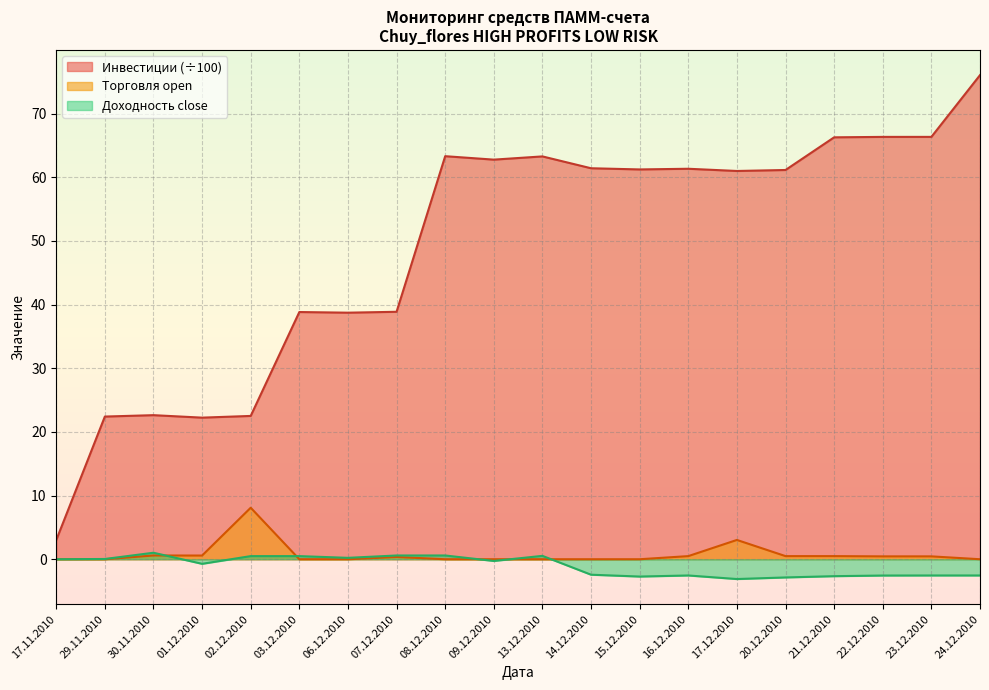

What is the difference between the highest and lowest values at 16.12.2010?

63.9